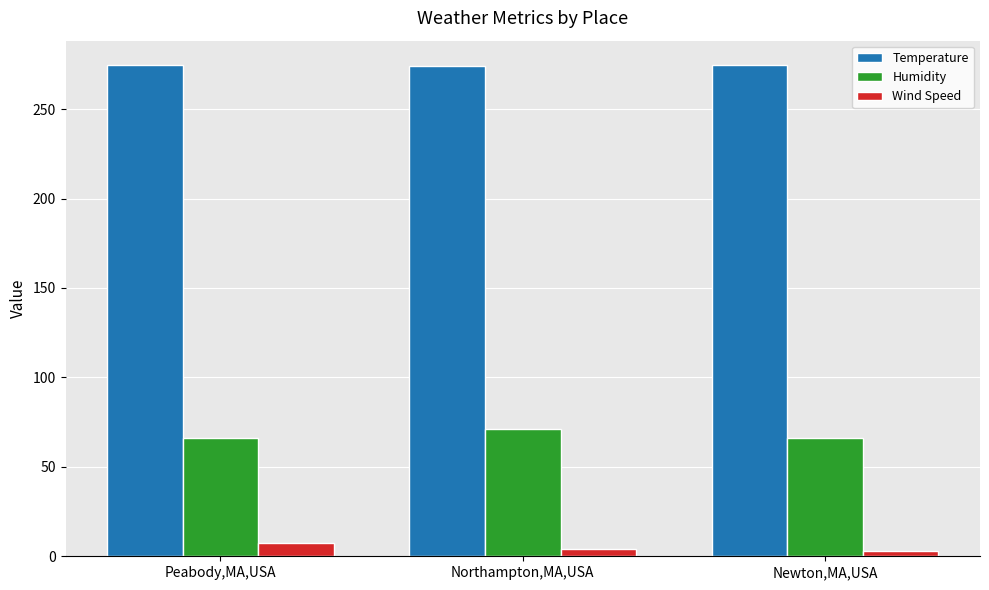

The value of Temperature at Newton,MA,USA is 274.6. True or false?

True